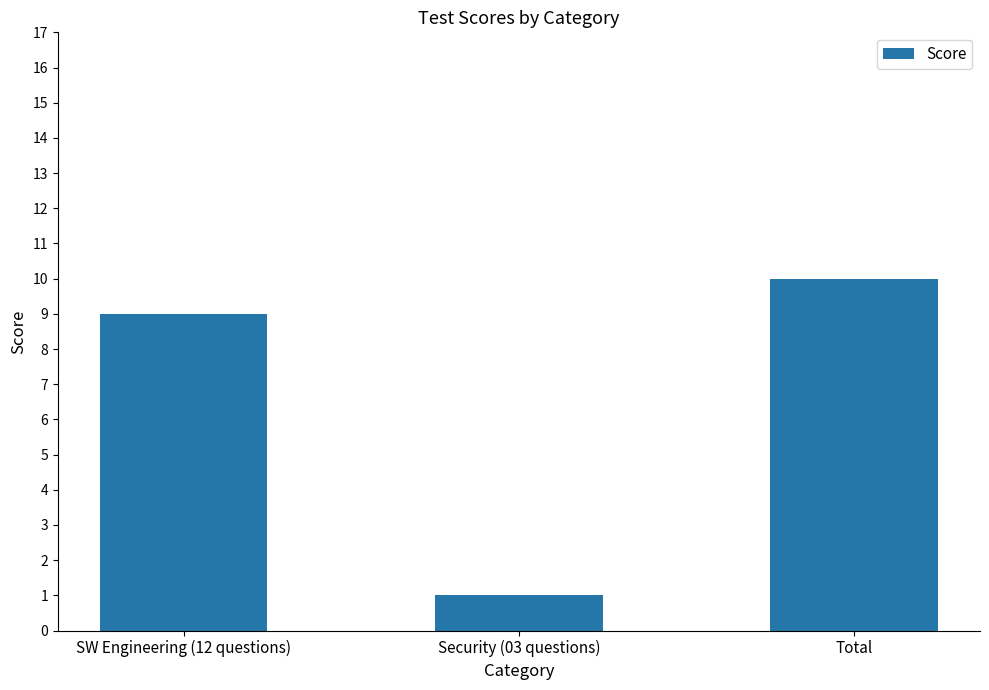

Read the value at Total.

10